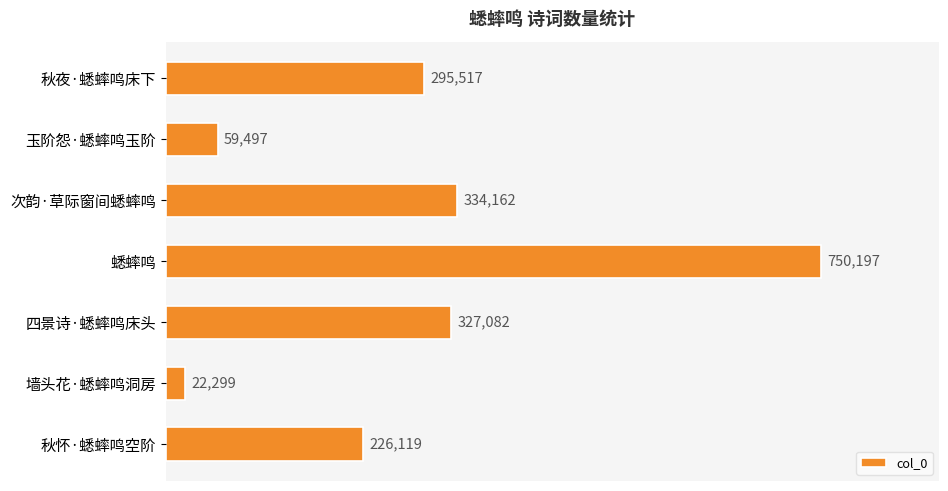

Rank the categories by value from lowest to highest.

墙头花·蟋蟀鸣洞房, 玉阶怨·蟋蟀鸣玉阶, 秋怀·蟋蟀鸣空阶, 秋夜·蟋蟀鸣床下, 四景诗·蟋蟀鸣床头, 次韵·草际窗间蟋蟀鸣, 蟋蟀鸣